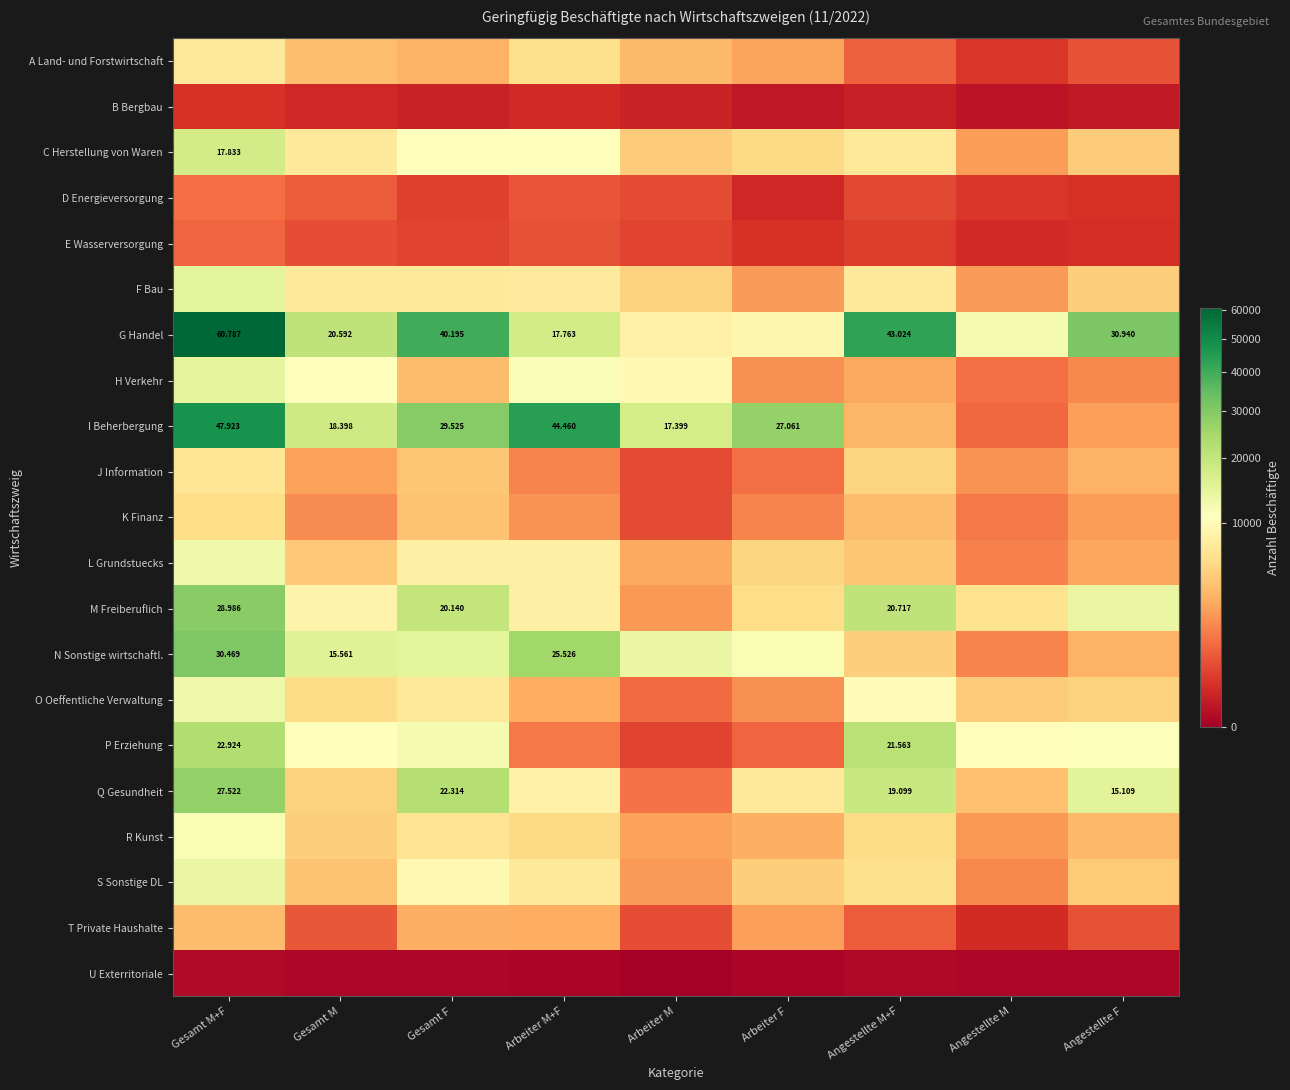

Which series has the largest total across all categories?

G Handel